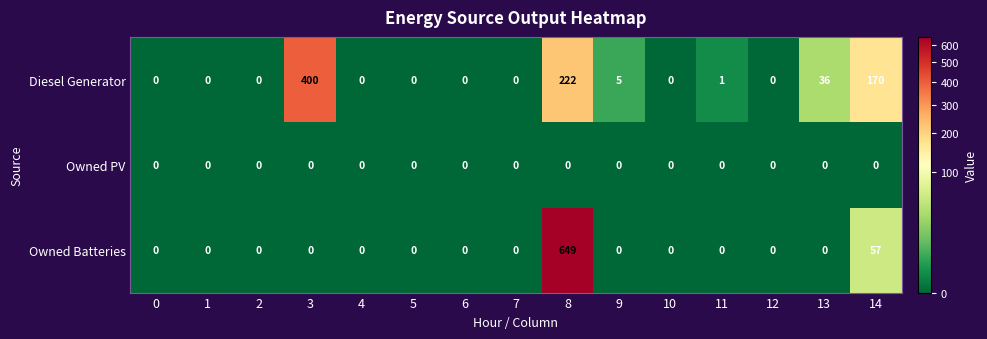

Which series has the largest total across all categories?

Diesel Generator